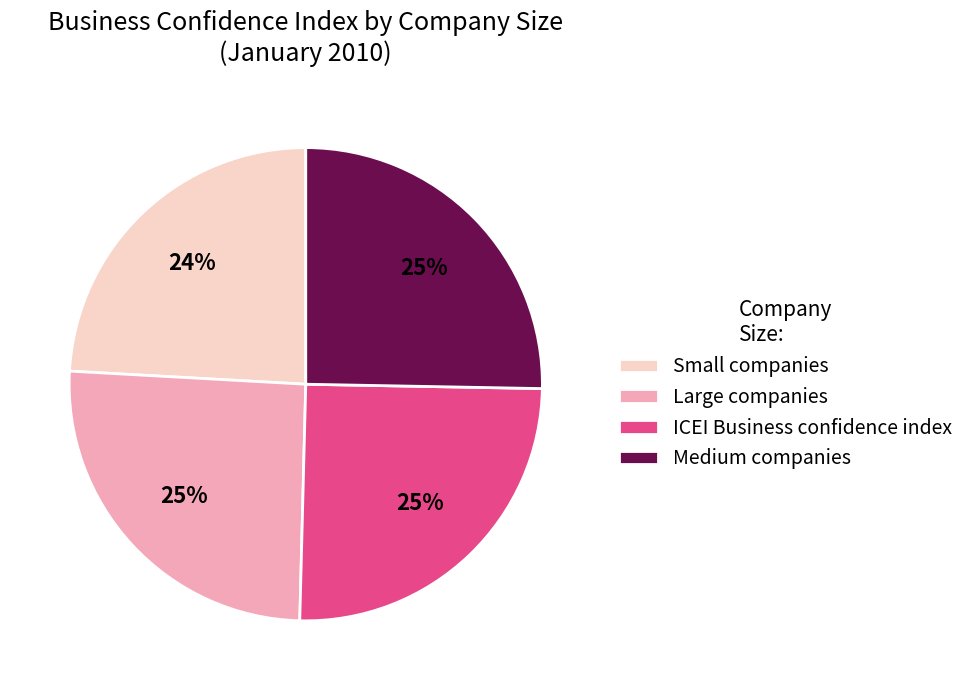

To the nearest percent, what portion does Medium companies represent?

25%